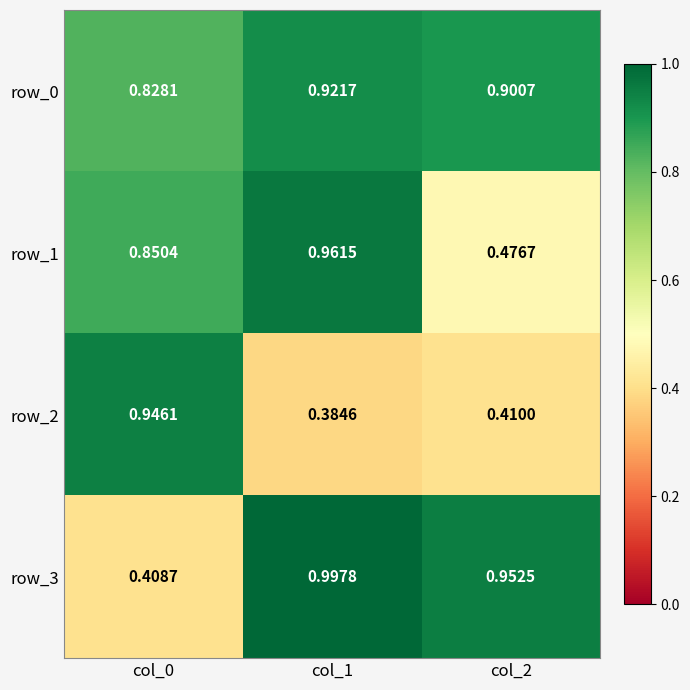

Is the value of row_1 at col_1 greater than the value of row_2 at col_2?

Yes